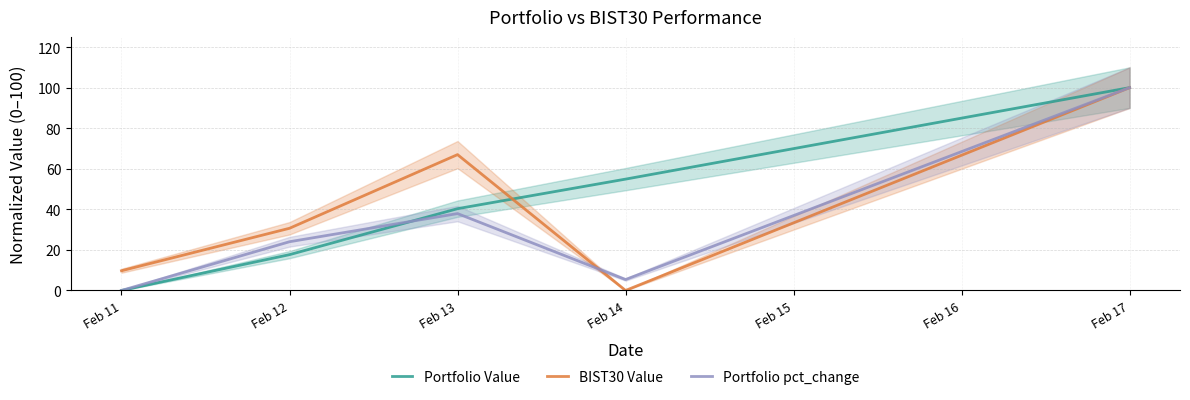

True or false: Portfolio Value and Portfolio pct_change intersect in this chart.

True